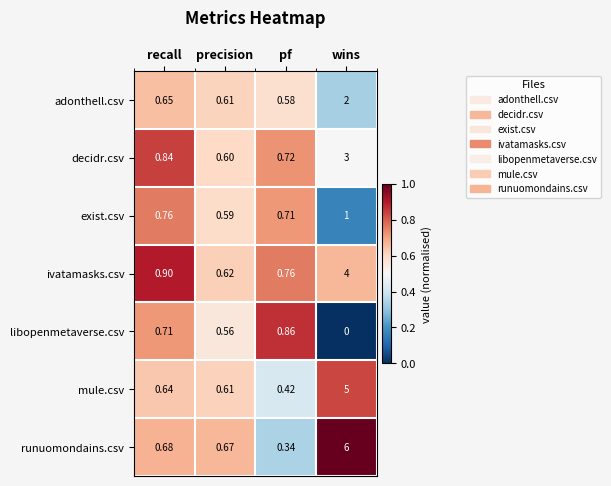

At recall, list the series in order from largest to smallest.

ivatamasks.csv, decidr.csv, exist.csv, libopenmetaverse.csv, runuomondains.csv, adonthell.csv, mule.csv